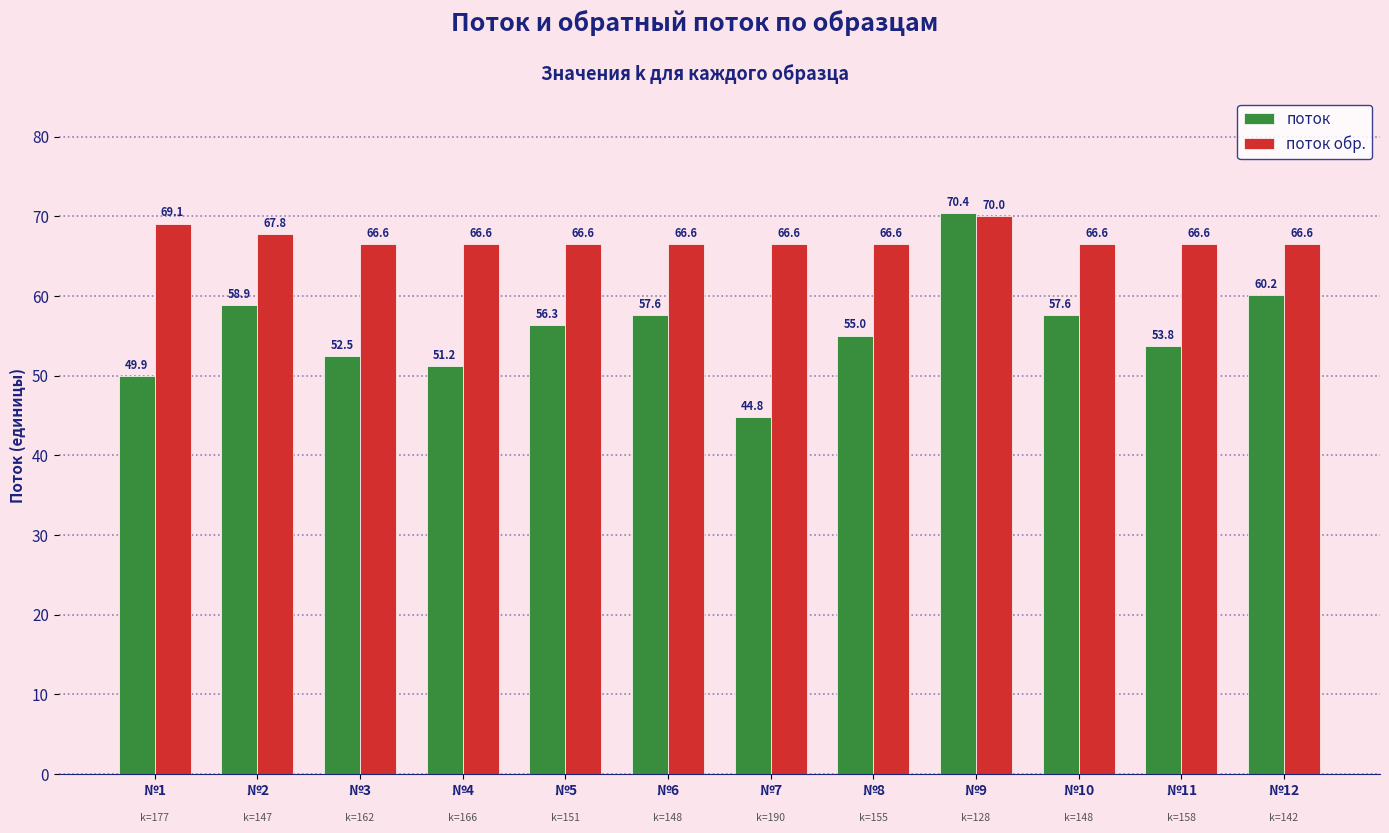

Rank the series at №3 from lowest to highest value.

поток, поток обр.